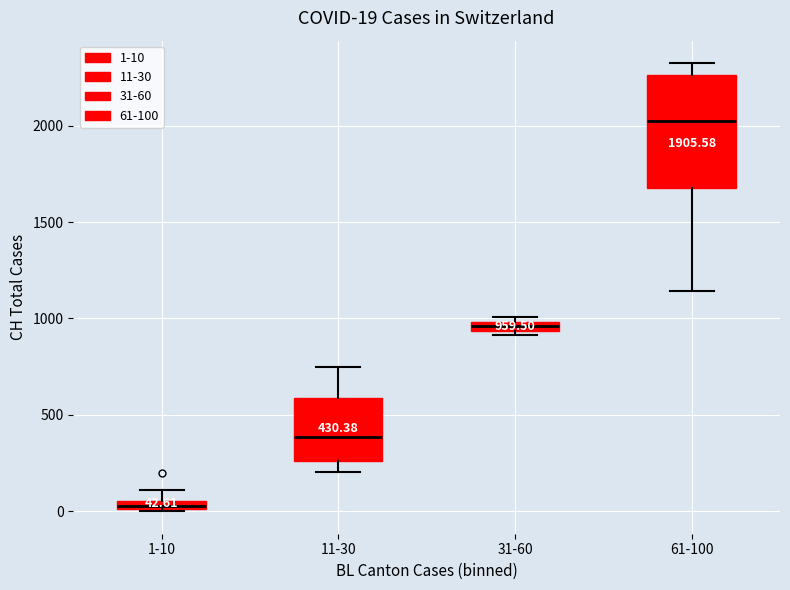

Which box has the highest median line?

61-100